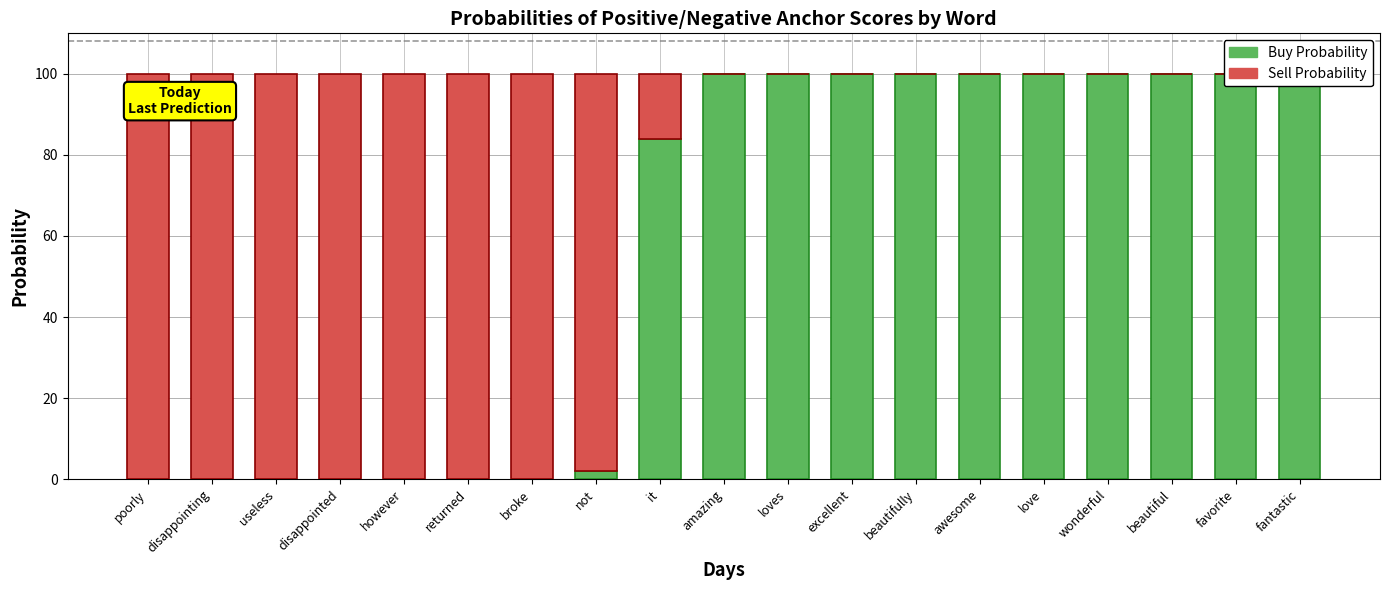

At which category is the sum across all series the highest?

poorly